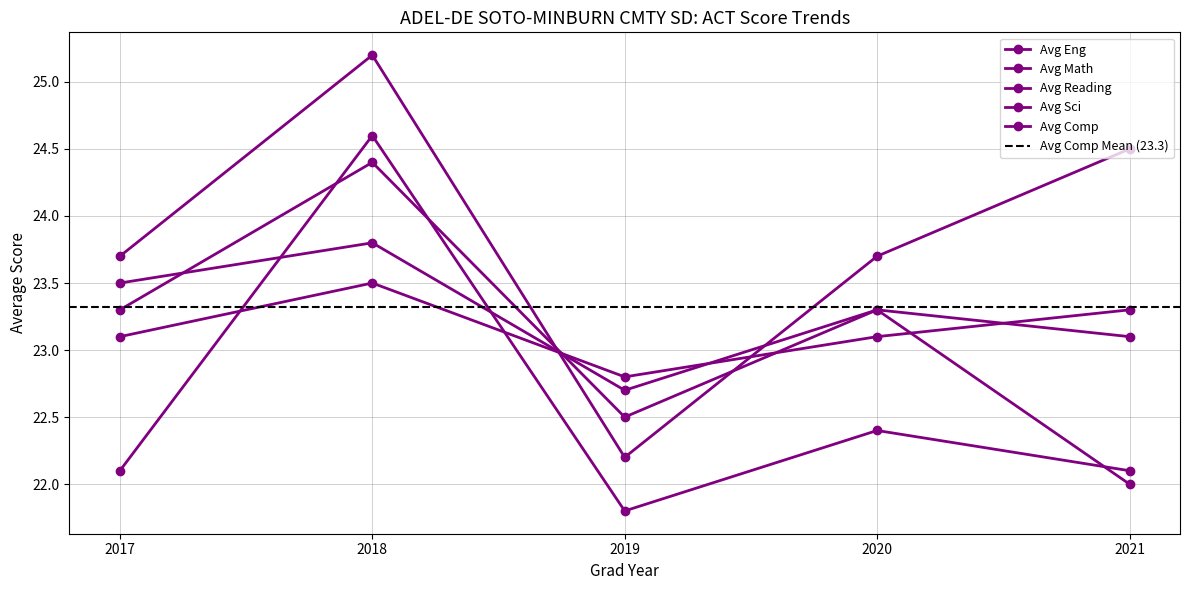

Which series has the largest total across all categories?

Avg Reading